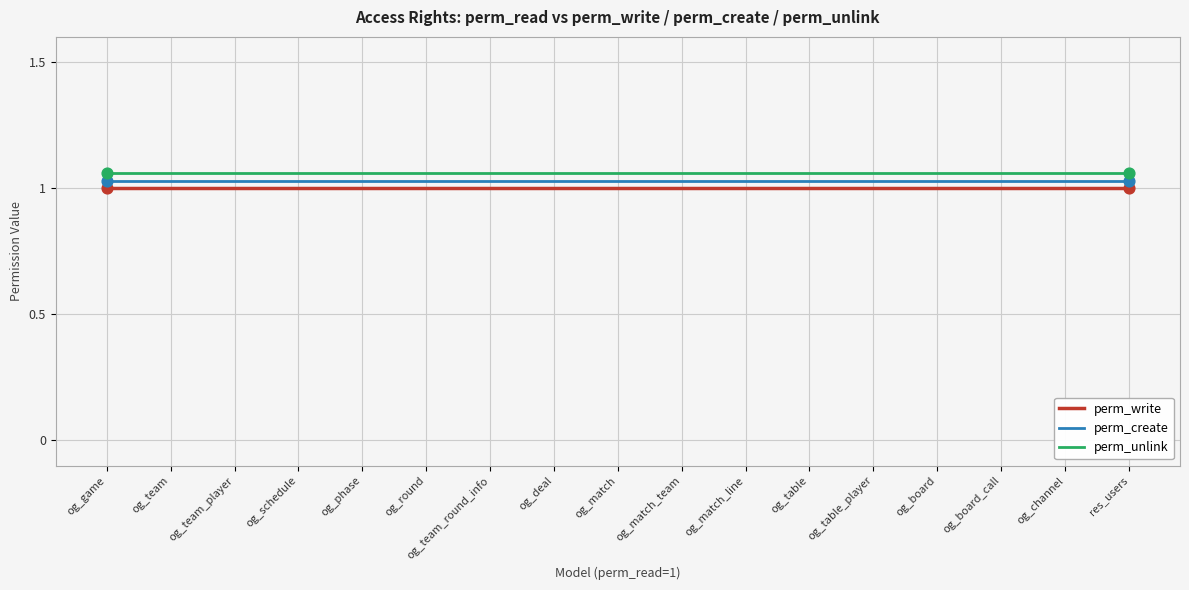

What is the total value across all series at og_table_player?

3.1